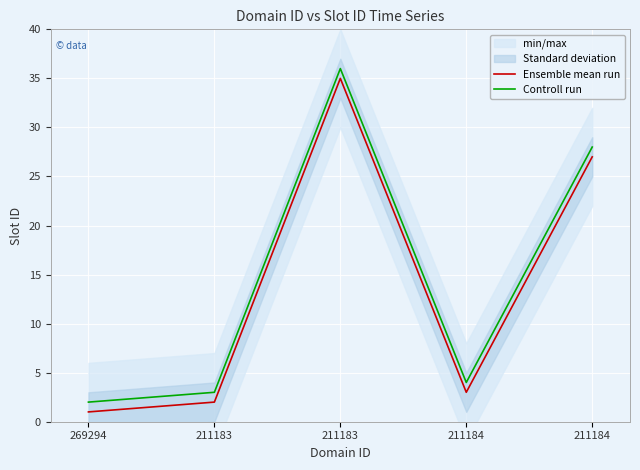

Rank the series by their maximum value, from lowest to highest.

Ensemble mean run, Controll run